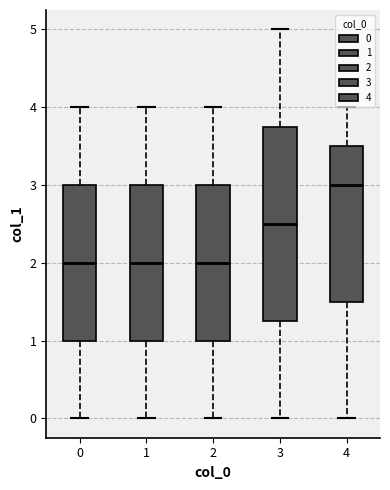

Reading left to right, transcribe this box plot: for each box, give where its median line is, the range the box spans, and where its two whiskers end, as read against the y-axis. The values are not printed on the chart, so give them approximately, as read against the axis.

0: median 2.0, box 1.0 to 3.0, whiskers 0.0 to 4.0
1: median 2.0, box 1.0 to 3.0, whiskers 0.0 to 4.0
2: median 2.0, box 1.0 to 3.0, whiskers 0.0 to 4.0
3: median 2.5, box 1.3 to 3.8, whiskers 0.0 to 5.0
4: median 3.0, box 1.5 to 3.5, whiskers 0.0 to 4.0